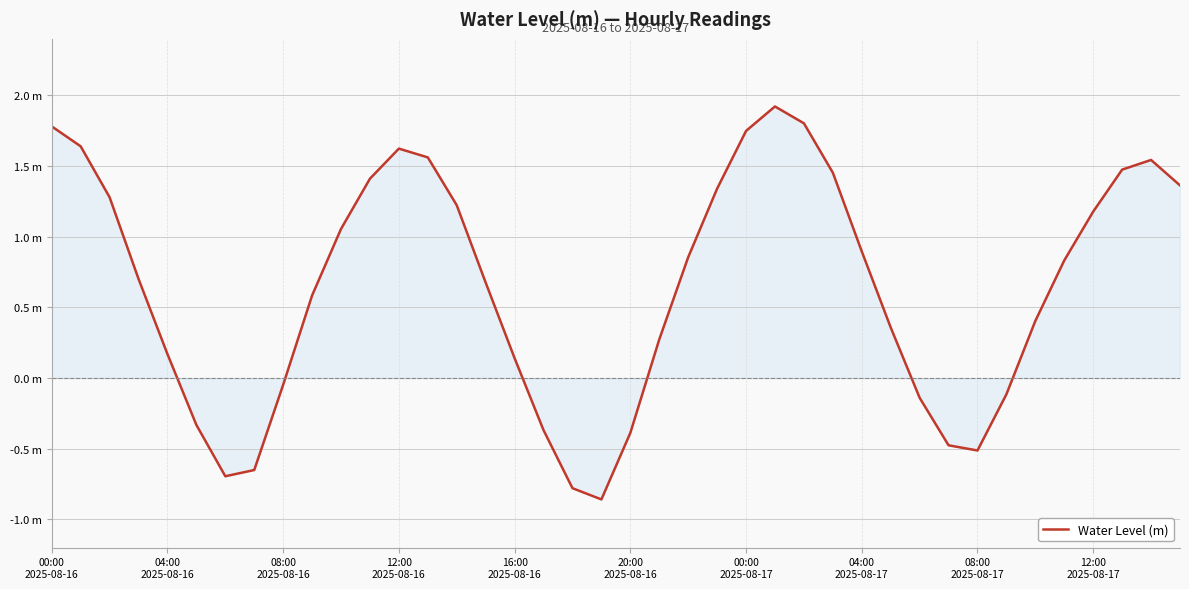

What is the value of the 34th point from the left?

-0.1